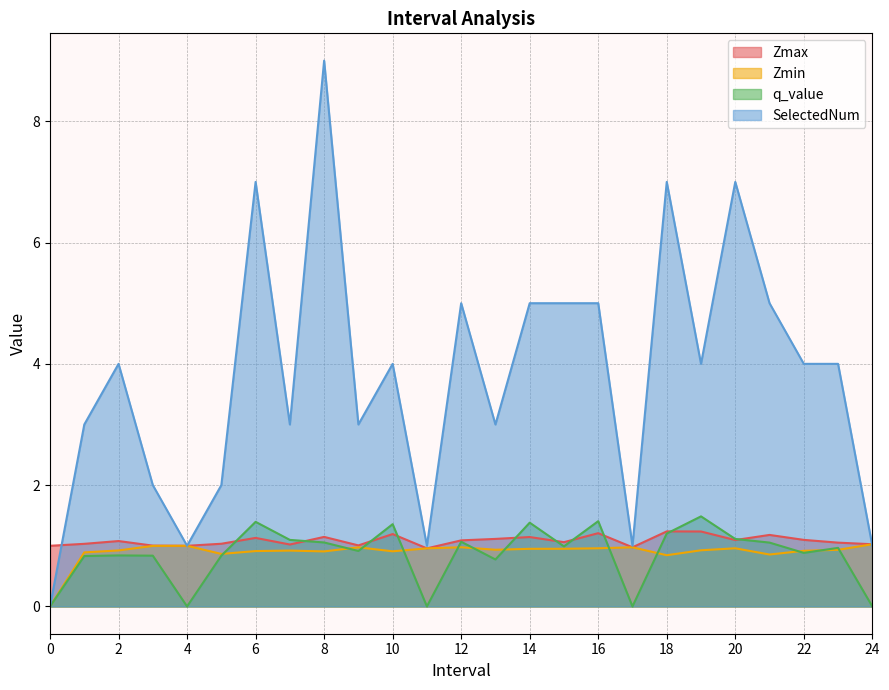

At which category does SelectedNum reach its first local valley?

4